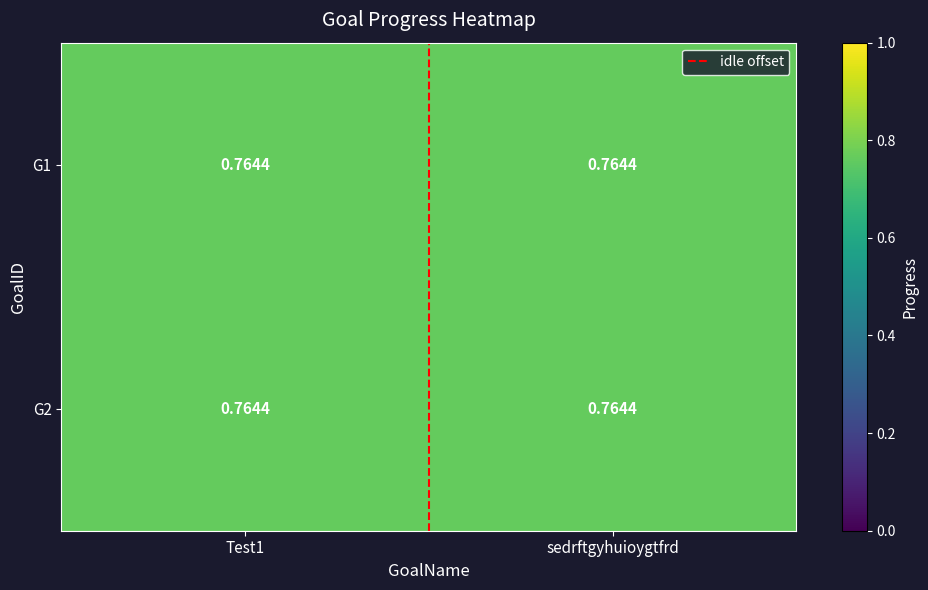

What is the difference between the maximum and minimum values in the idle offset series?

1.0